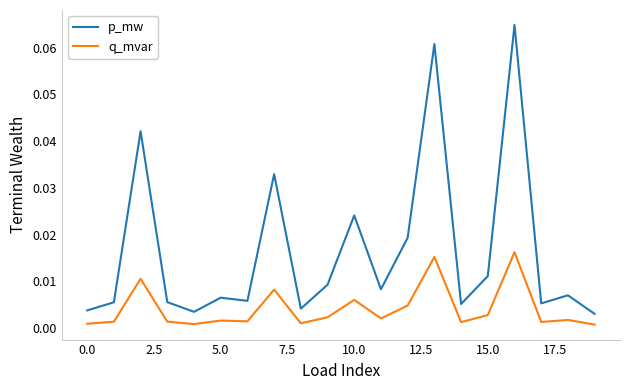

Which series has the largest total across all categories?

p_mw